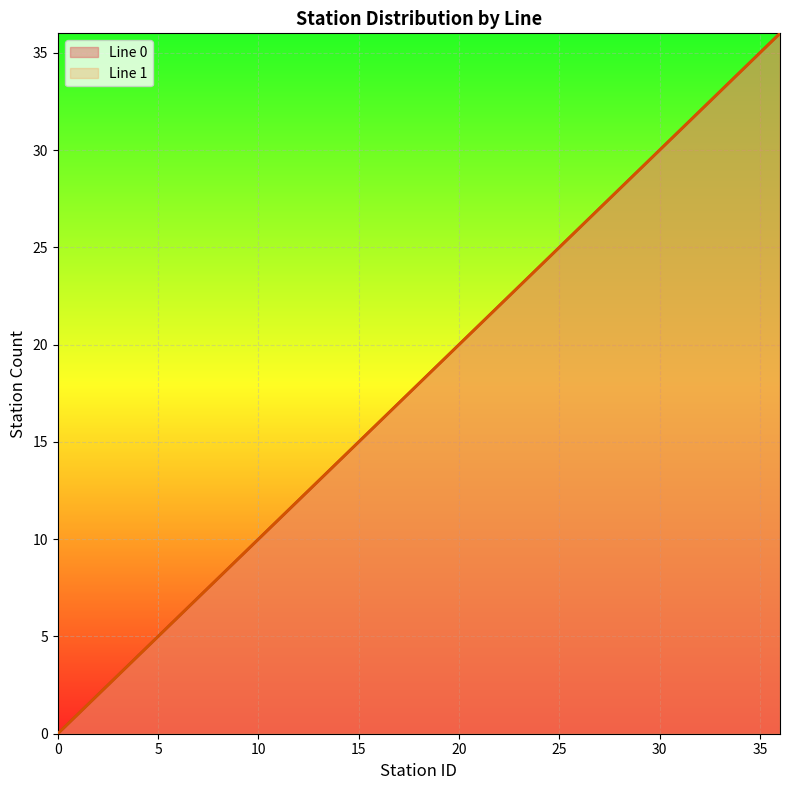

Reading left to right, what are all the values shown in this chart?

Line 0: 0	1	2	3	4	5	6	7	8	9	10	11	12	13	14	15	16	17	18	19	20	21	22	23	24	25	26	27	28	29	30	31	32	33	34	35	36
Line 1: 0	1	2	3	4	5	6	7	8	9	10	11	12	13	14	15	16	17	18	19	20	21	22	23	24	25	26	27	28	29	30	31	32	33	34	35	36